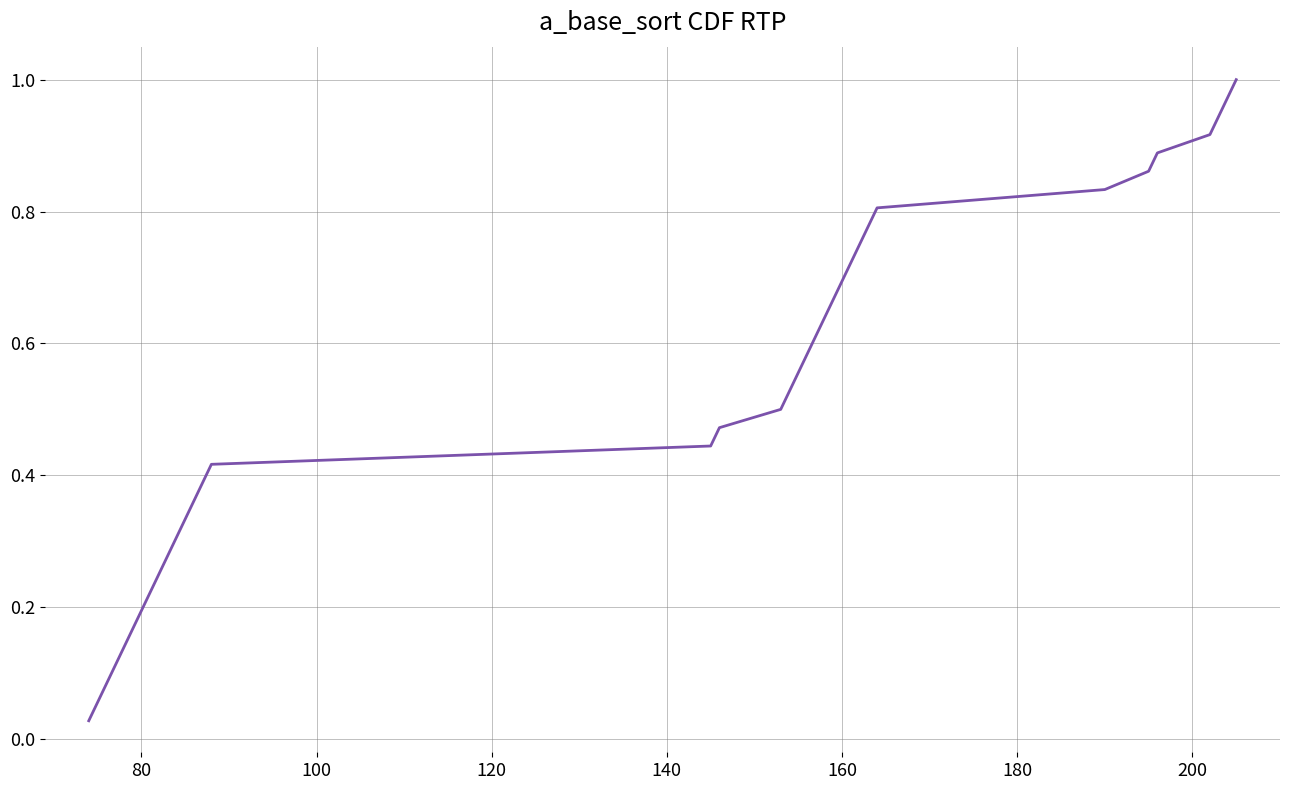

True or false: the data shows 0.1 at 80.

False